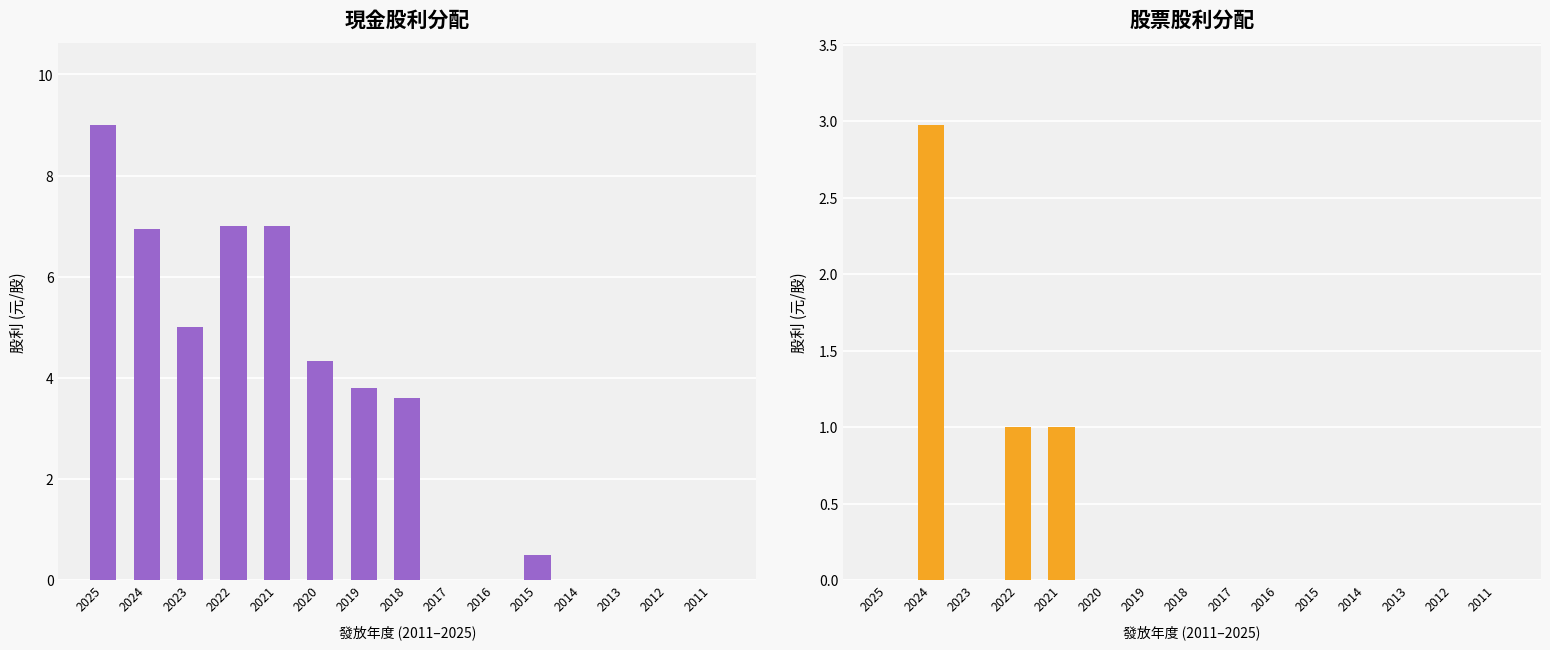

Which has a higher value, 2020 or 2014?

2020